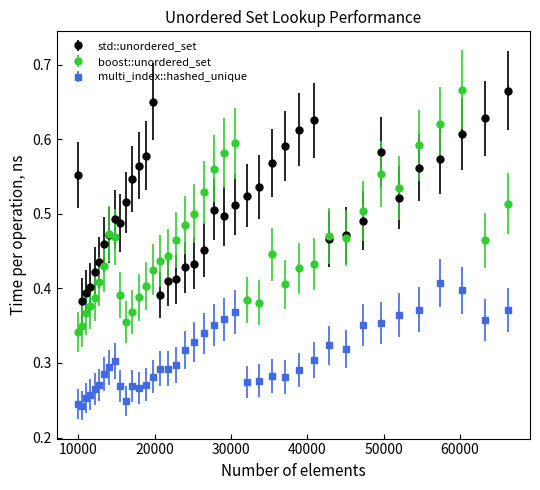

Which series has the largest total across all categories?

std::unordered_set